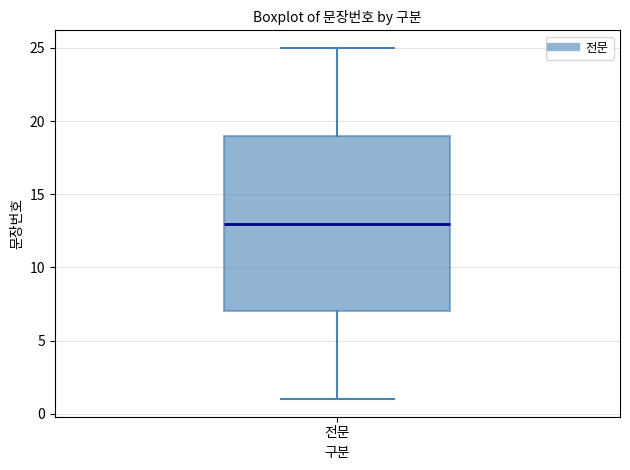

Where is the lower edge of the box for 전문 on the y-axis? The values are not printed on the chart, so give them approximately, as read against the axis.

7